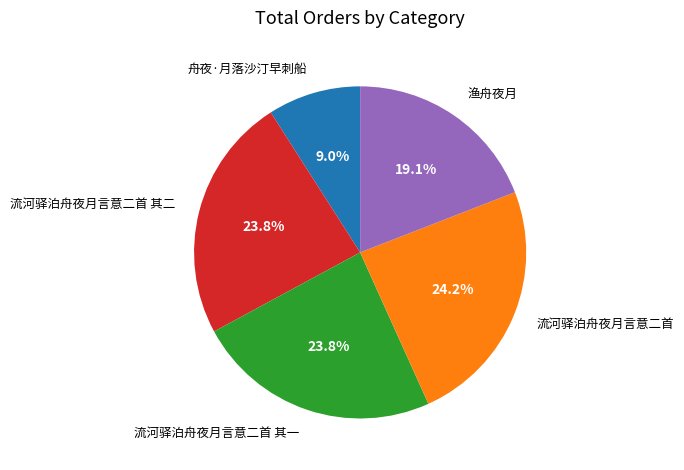

How many segments does this pie chart have?

5